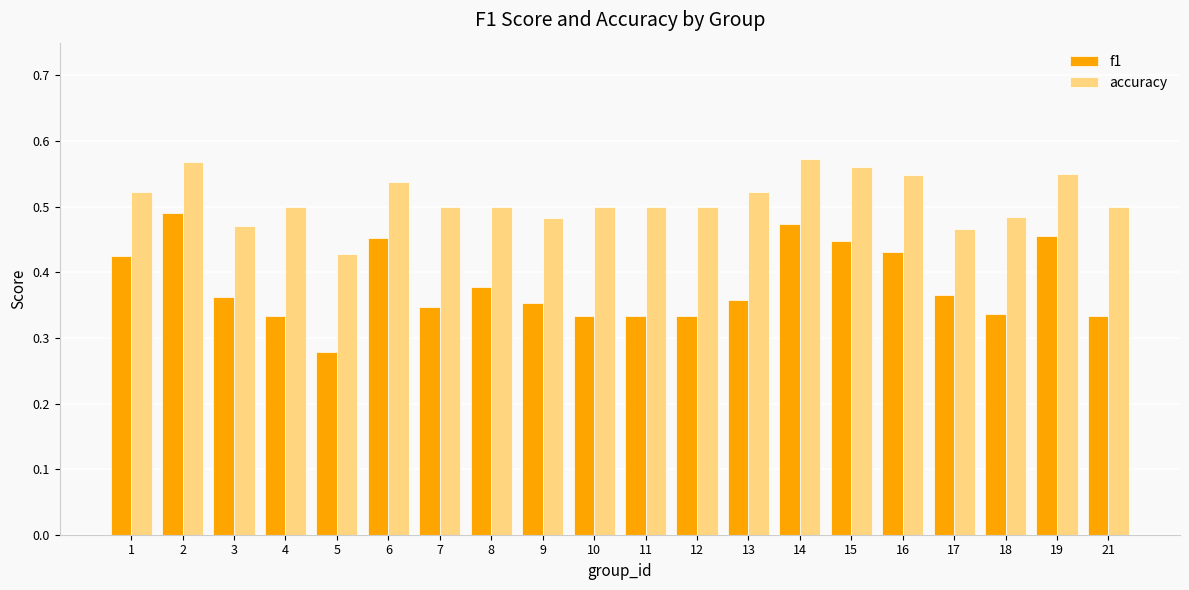

Count the f1 values in the range 0 to 1.

20